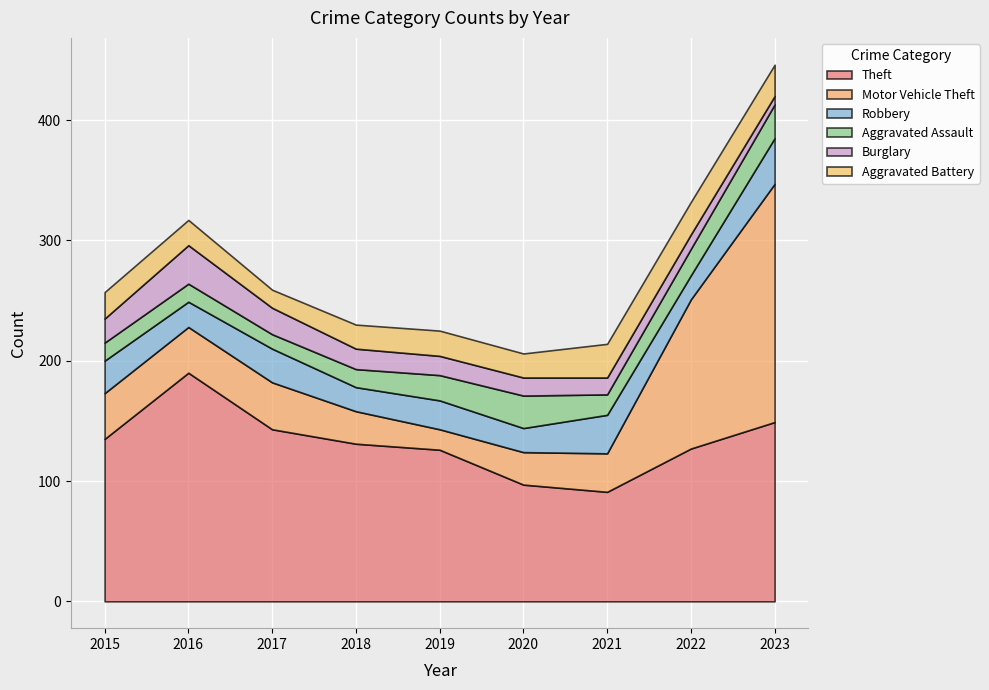

Between 2020 and 2022, which series saw the biggest shift?

Motor Vehicle Theft